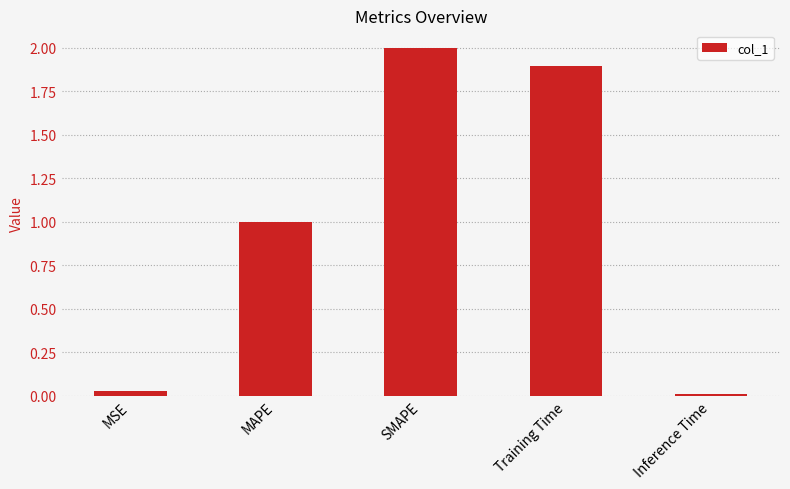

The chart shows a value of 0.0 at MSE. True or false?

True